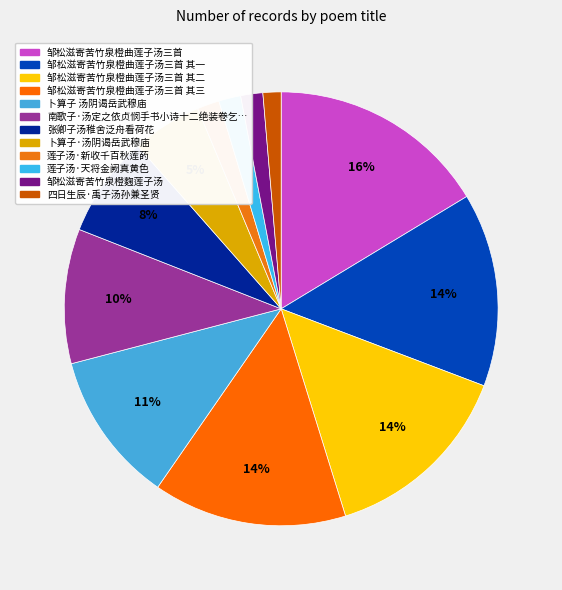

How many segments does this pie chart have?

12